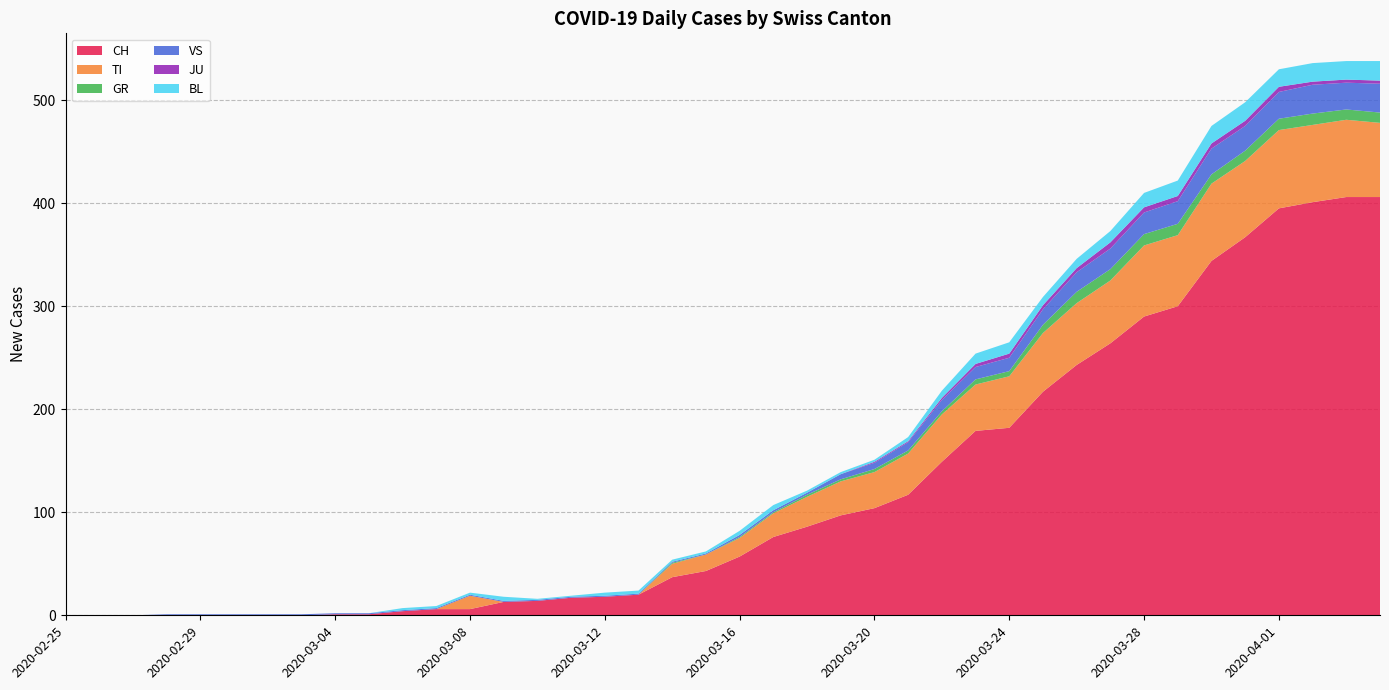

Reading left to right, extract all data points from this chart.

CH: 2020-02-25=0	2020-02-26=0	2020-02-27=0	2020-02-28=0	2020-02-29=0	2020-03-01=0	2020-03-02=0	2020-03-03=0	2020-03-04=1	2020-03-05=1	2020-03-06=4	2020-03-07=6	2020-03-08=6	2020-03-09=13	2020-03-10=14	2020-03-11=17	2020-03-12=18	2020-03-13=20	2020-03-14=37	2020-03-15=43	2020-03-16=57	2020-03-17=76	2020-03-18=86	2020-03-19=97	2020-03-20=104	2020-03-21=117	2020-03-22=149	2020-03-23=179	2020-03-24=182	2020-03-25=217	2020-03-26=243	2020-03-27=264	2020-03-28=290	2020-03-29=300	2020-03-30=344	2020-03-31=367	2020-04-01=395	2020-04-02=401	2020-04-03=406	2020-04-04=406
TI: 2020-02-25=0	2020-02-26=0	2020-02-27=0	2020-02-28=0	2020-02-29=0	2020-03-01=0	2020-03-02=0	2020-03-03=0	2020-03-04=0	2020-03-05=0	2020-03-06=0	2020-03-07=0	2020-03-08=13	2020-03-09=0	2020-03-10=0	2020-03-11=0	2020-03-12=0	2020-03-13=0	2020-03-14=13	2020-03-15=16	2020-03-16=18	2020-03-17=23	2020-03-18=29	2020-03-19=33	2020-03-20=35	2020-03-21=40	2020-03-22=46	2020-03-23=45	2020-03-24=50	2020-03-25=57	2020-03-26=60	2020-03-27=61	2020-03-28=69	2020-03-29=69	2020-03-30=75	2020-03-31=74	2020-04-01=76	2020-04-02=75	2020-04-03=75	2020-04-04=72
GR: 2020-02-25=0	2020-02-26=0	2020-02-27=0	2020-02-28=0	2020-02-29=0	2020-03-01=0	2020-03-02=0	2020-03-03=0	2020-03-04=0	2020-03-05=0	2020-03-06=0	2020-03-07=0	2020-03-08=0	2020-03-09=0	2020-03-10=0	2020-03-11=0	2020-03-12=0	2020-03-13=0	2020-03-14=1	2020-03-15=0	2020-03-16=1	2020-03-17=1	2020-03-18=2	2020-03-19=2	2020-03-20=3	2020-03-21=3	2020-03-22=3	2020-03-23=5	2020-03-24=5	2020-03-25=8	2020-03-26=11	2020-03-27=11	2020-03-28=11	2020-03-29=11	2020-03-30=9	2020-03-31=10	2020-04-01=11	2020-04-02=11	2020-04-03=10	2020-04-04=10
VS: 2020-02-25=0	2020-02-26=0	2020-02-27=0	2020-02-28=1	2020-02-29=1	2020-03-01=1	2020-03-02=1	2020-03-03=1	2020-03-04=1	2020-03-05=1	2020-03-06=1	2020-03-07=1	2020-03-08=1	2020-03-09=1	2020-03-10=1	2020-03-11=1	2020-03-12=1	2020-03-13=1	2020-03-14=1	2020-03-15=1	2020-03-16=2	2020-03-17=2	2020-03-18=2	2020-03-19=5	2020-03-20=6	2020-03-21=8	2020-03-22=11	2020-03-23=12	2020-03-24=13	2020-03-25=15	2020-03-26=19	2020-03-27=20	2020-03-28=21	2020-03-29=22	2020-03-30=25	2020-03-31=24	2020-04-01=26	2020-04-02=28	2020-04-03=26	2020-04-04=28
JU: 2020-02-25=0	2020-02-26=0	2020-02-27=0	2020-02-28=0	2020-02-29=0	2020-03-01=0	2020-03-02=0	2020-03-03=0	2020-03-04=0	2020-03-05=0	2020-03-06=0	2020-03-07=0	2020-03-08=0	2020-03-09=0	2020-03-10=0	2020-03-11=0	2020-03-12=0	2020-03-13=0	2020-03-14=0	2020-03-15=0	2020-03-16=0	2020-03-17=0	2020-03-18=0	2020-03-19=0	2020-03-20=1	2020-03-21=1	2020-03-22=2	2020-03-23=3	2020-03-24=4	2020-03-25=4	2020-03-26=4	2020-03-27=6	2020-03-28=5	2020-03-29=5	2020-03-30=5	2020-03-31=5	2020-04-01=5	2020-04-02=3	2020-04-03=3	2020-04-04=3
BL: 2020-02-25=0	2020-02-26=0	2020-02-27=0	2020-02-28=0	2020-02-29=0	2020-03-01=0	2020-03-02=0	2020-03-03=0	2020-03-04=0	2020-03-05=0	2020-03-06=2	2020-03-07=2	2020-03-08=2	2020-03-09=4	2020-03-10=1	2020-03-11=1	2020-03-12=3	2020-03-13=3	2020-03-14=2	2020-03-15=2	2020-03-16=4	2020-03-17=5	2020-03-18=2	2020-03-19=2	2020-03-20=2	2020-03-21=4	2020-03-22=7	2020-03-23=10	2020-03-24=11	2020-03-25=8	2020-03-26=9	2020-03-27=11	2020-03-28=14	2020-03-29=15	2020-03-30=17	2020-03-31=18	2020-04-01=17	2020-04-02=18	2020-04-03=18	2020-04-04=19